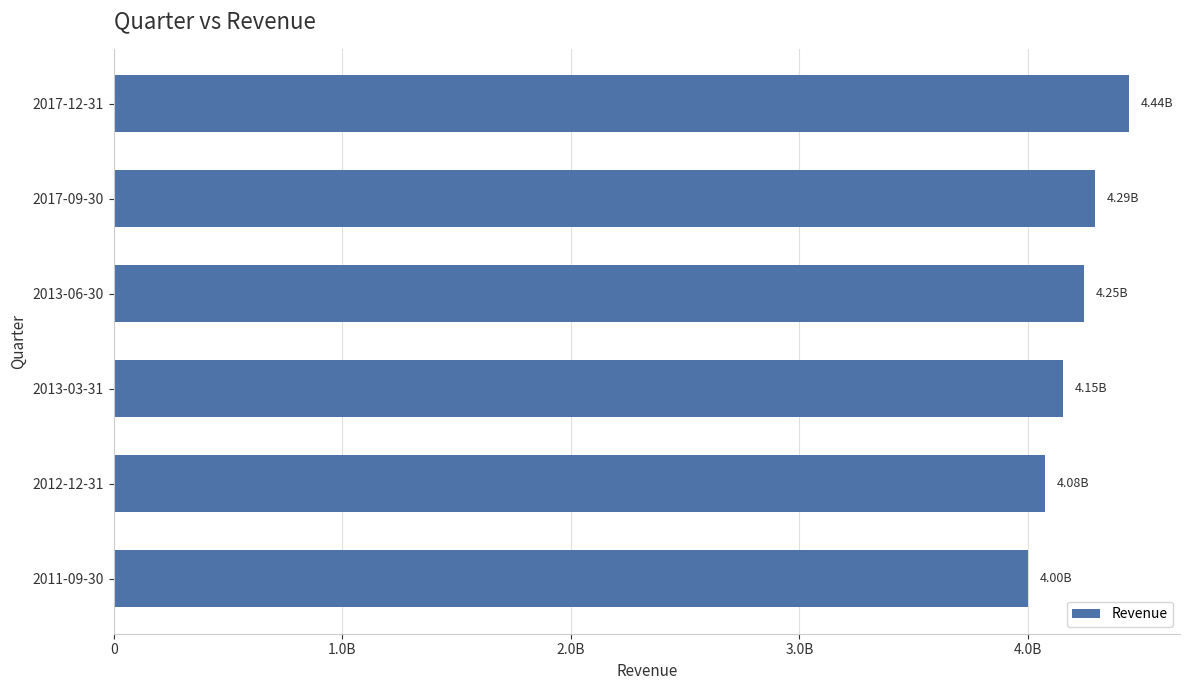

Does the chart contain any negative values?

No